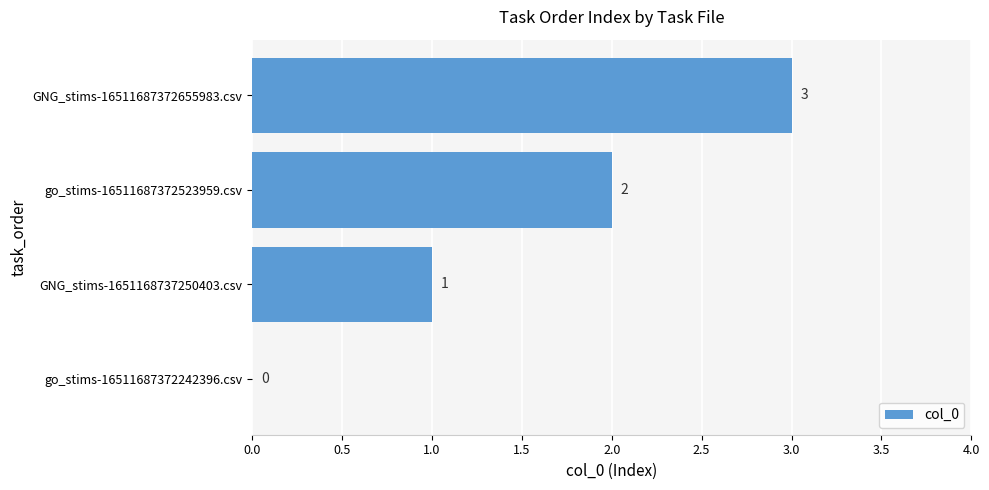

The chart shows a value of 3 at GNG_stims-16511687372655983.csv. True or false?

True